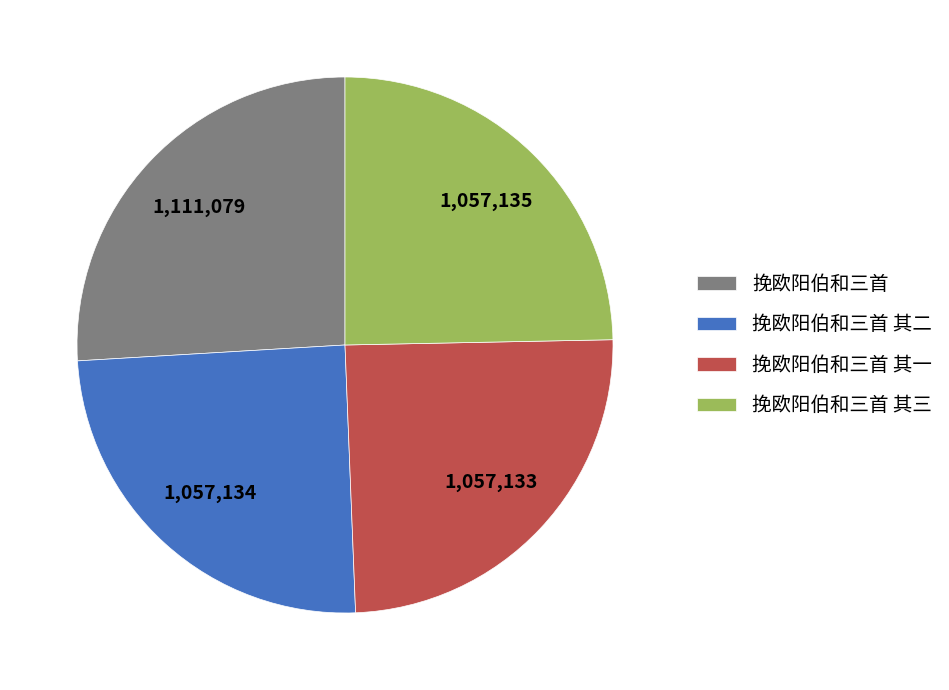

True or false: 挽欧阳伯和三首 其一 accounts for 25% of the total.

True